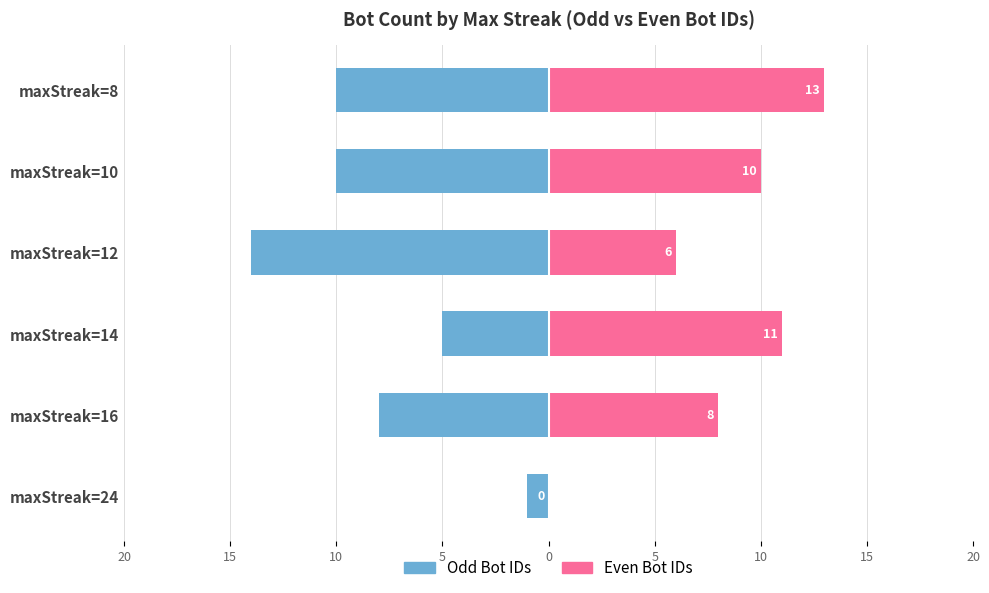

Reading left to right, transcribe all the data shown in this chart.

Odd Bot IDs: -1	-8	-5	-14	-10	-10
Even Bot IDs: 0	8	11	6	10	13